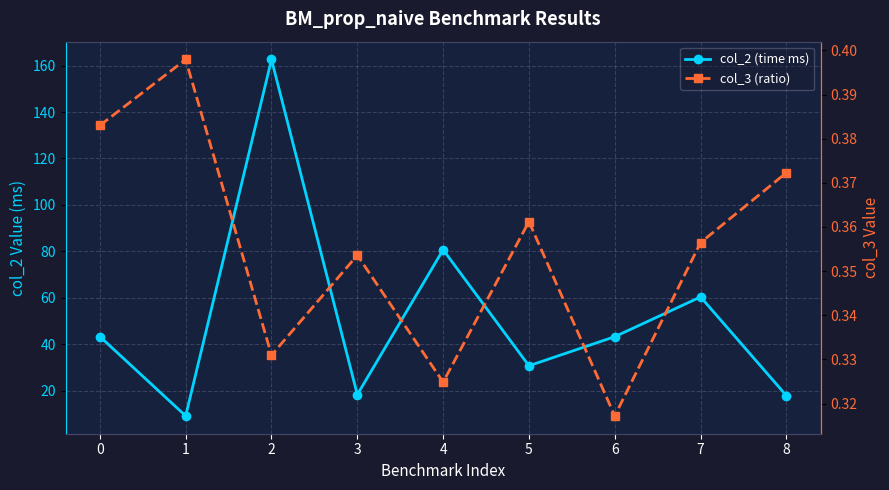

True or false: col_2 (time ms) and col_3 (ratio) intersect in this chart.

False